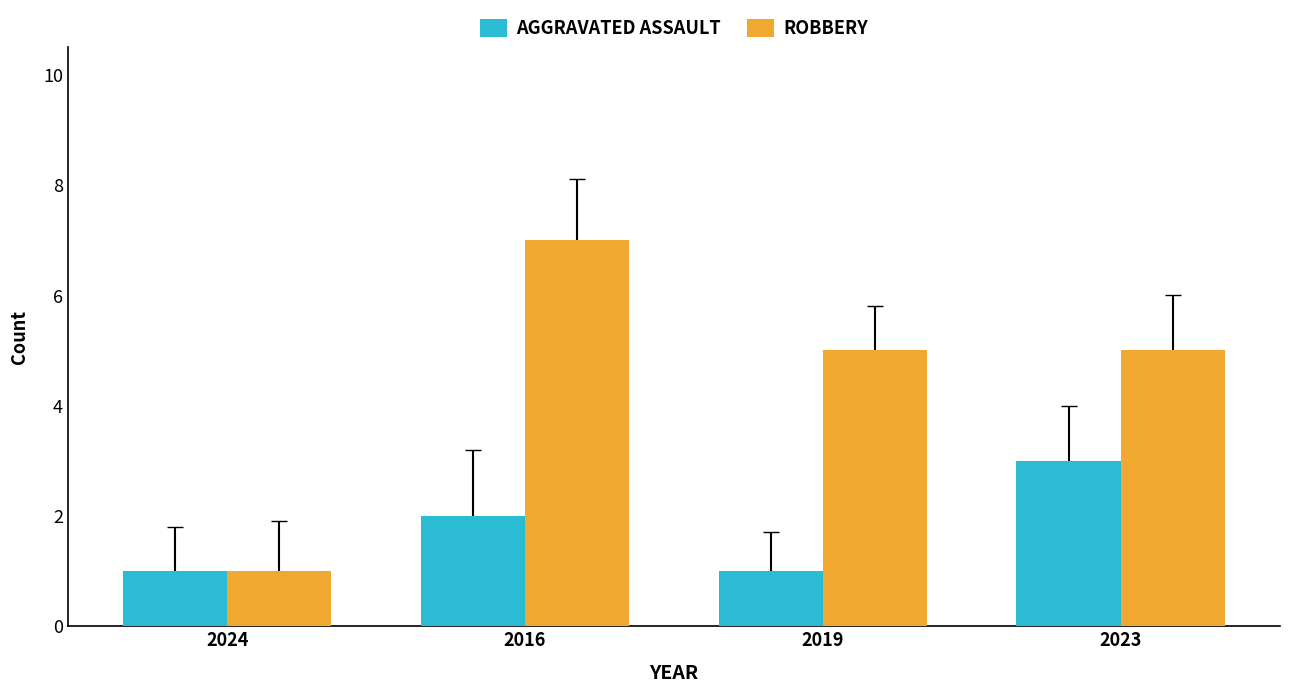

What is the difference between the second highest and second lowest values in the AGGRAVATED ASSAULT series?

1